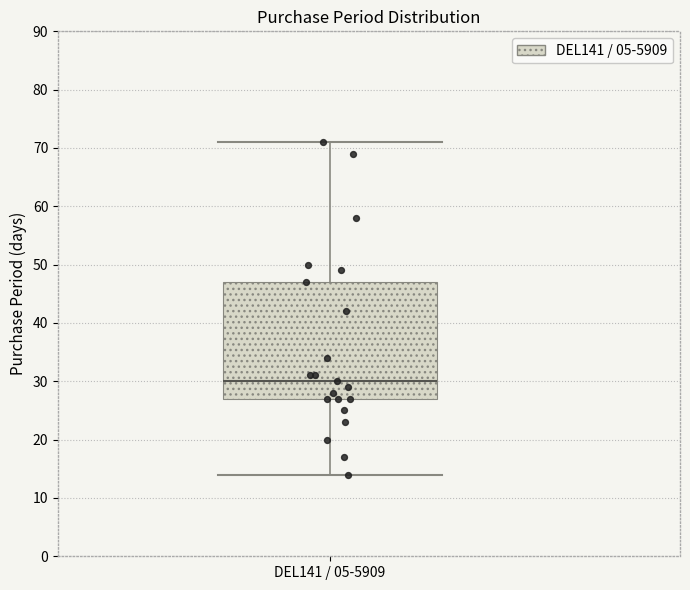

Read this box plot against the y-axis: the position of the median line, the range covered by the box, and the ends of both whiskers. The values are not printed on the chart, so give them approximately, as read against the axis.

median 30, box 27 to 47, whiskers 14 to 71